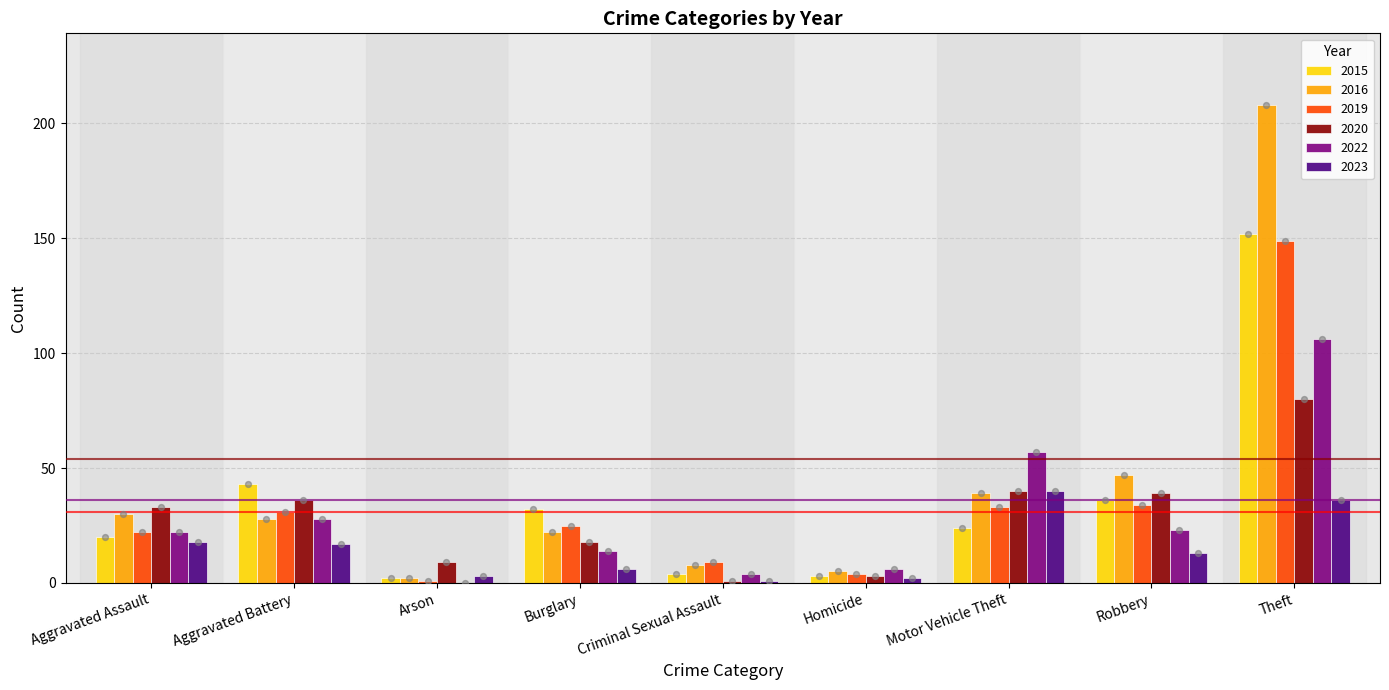

Is the value of 2015 at Aggravated Battery greater than the value of 2016 at Robbery?

No